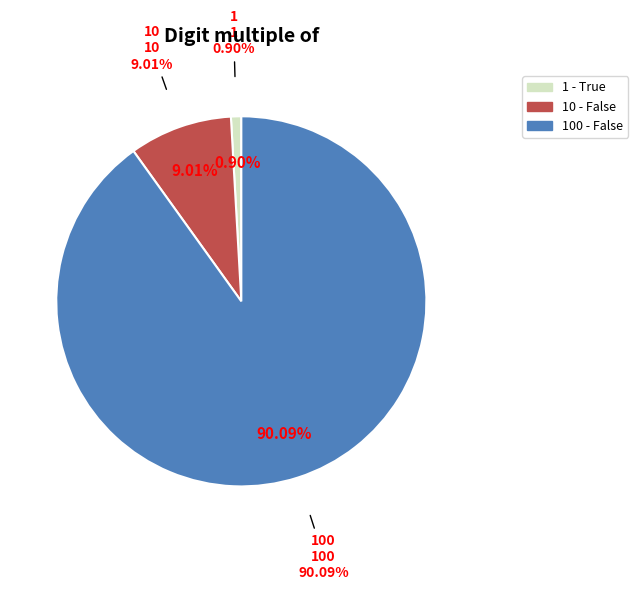

To the nearest percent, what is the average slice percentage?

33%